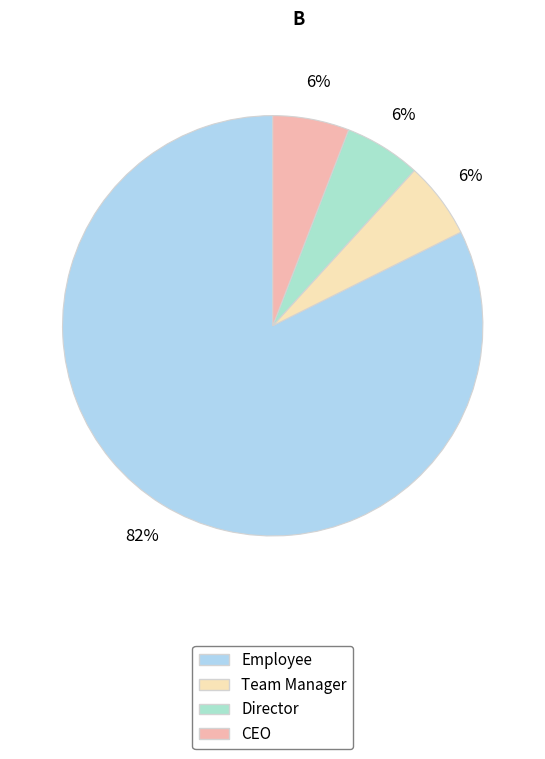

What is the largest slice in the pie chart?

Employee